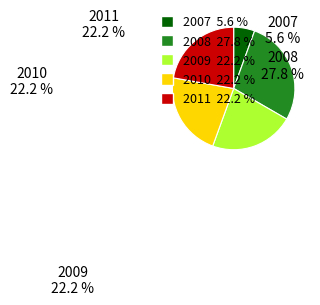

Does any single category account for the majority?

No